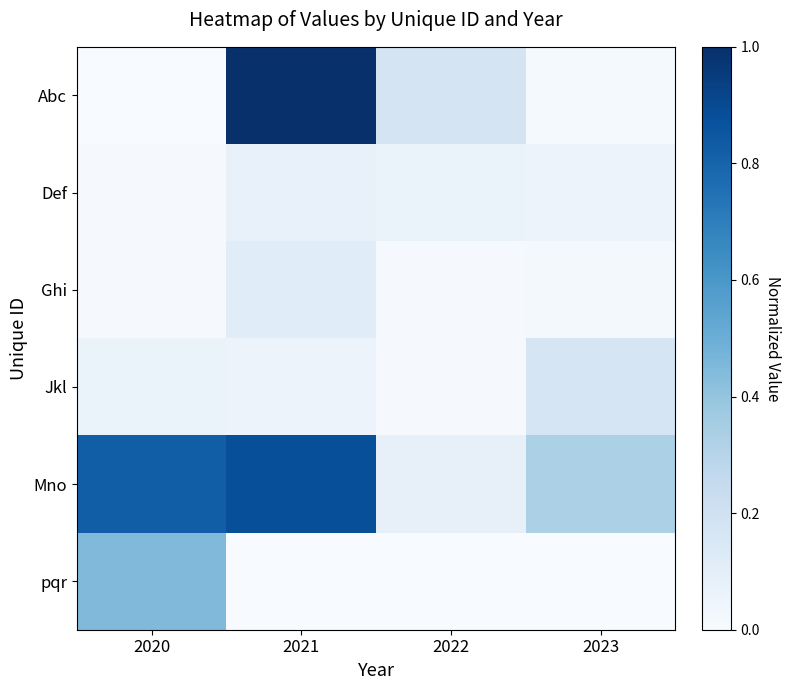

Which series has the largest total across all categories?

Mno